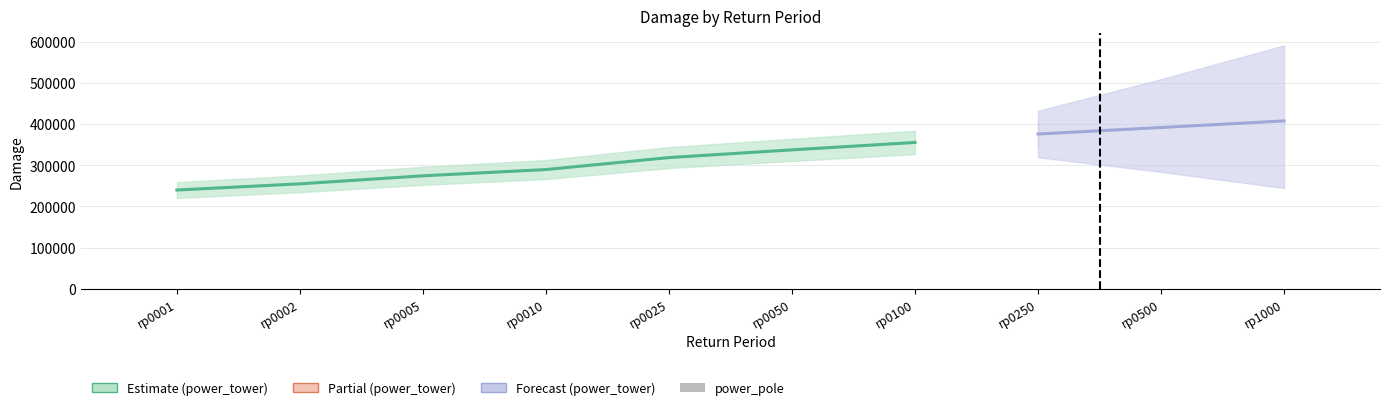

Rank the categories by value from lowest to highest.

rp0001, rp0002, rp0005, rp0010, rp0025, rp0050, rp0100, rp0250, rp0500, rp1000